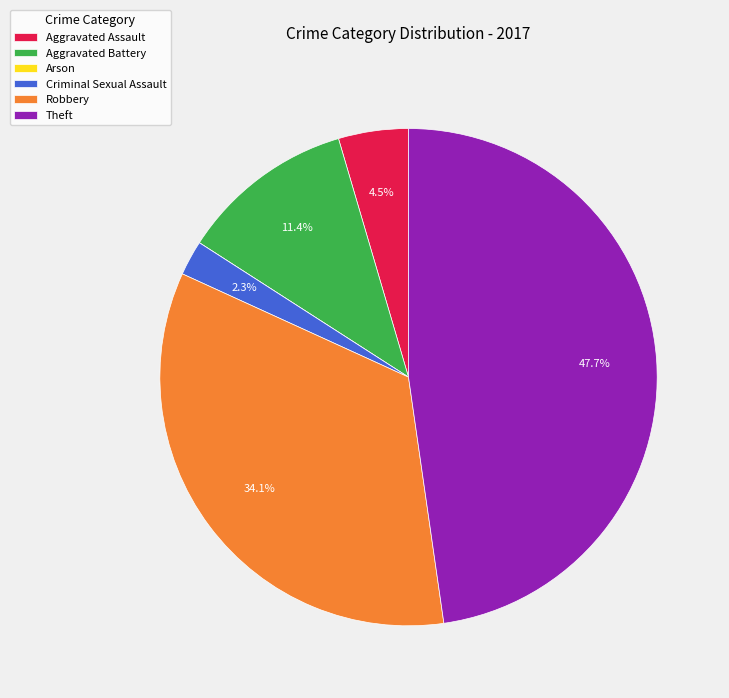

Do Aggravated Assault and Aggravated Battery together represent more than half of the pie?

No